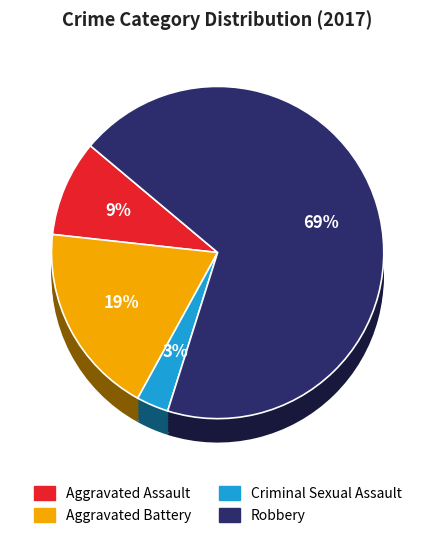

Which category has the smallest portion of the pie?

Criminal Sexual Assault